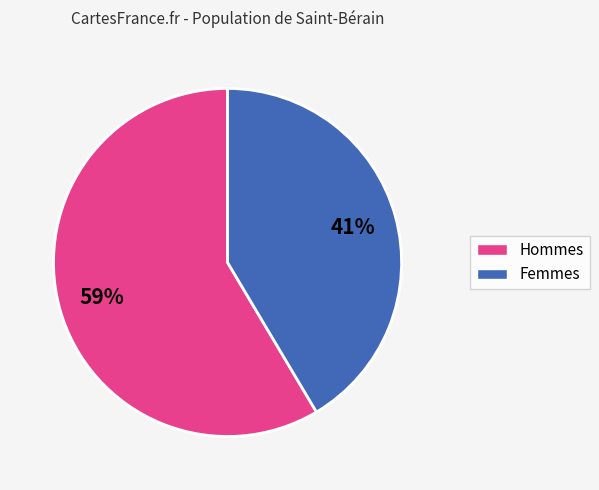

To the nearest percent, what is the average slice percentage?

50%